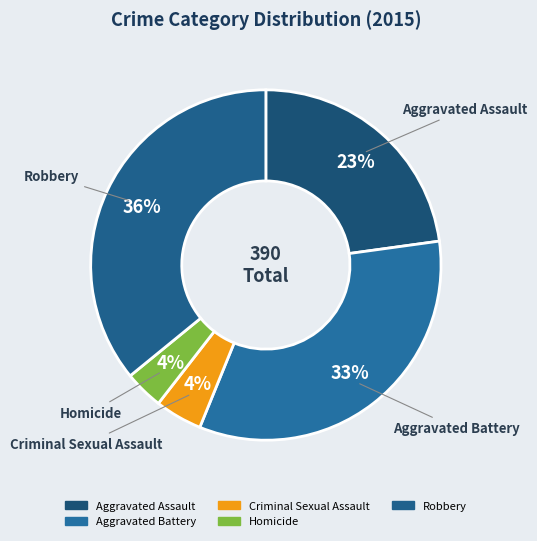

True or false: Robbery accounts for 47% of the total.

False